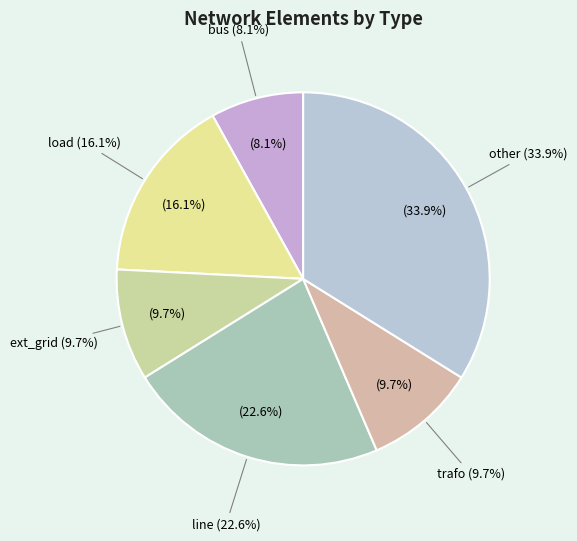

Which slice is the largest?

other